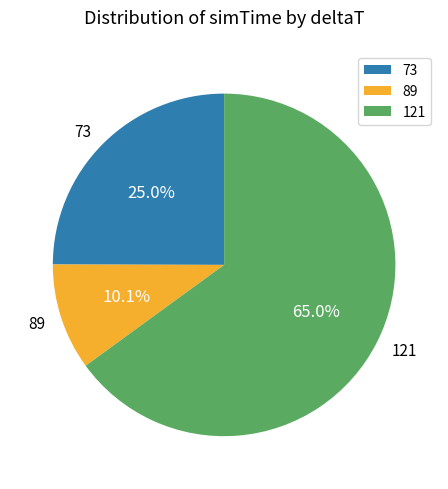

Rank the categories by value from lowest to highest.

89, 73, 121